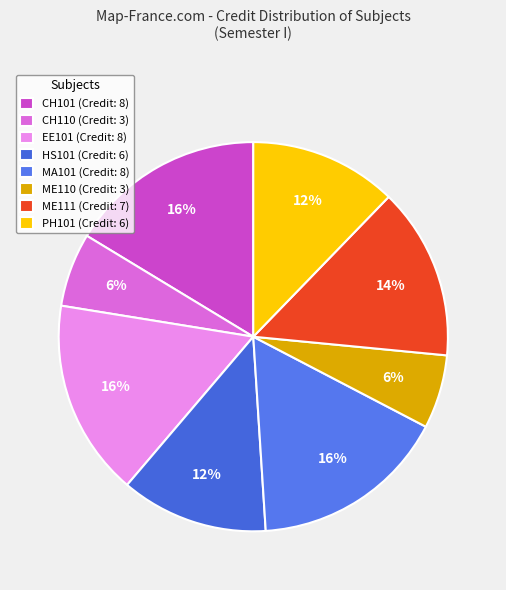

Count the number of slices in the pie.

8